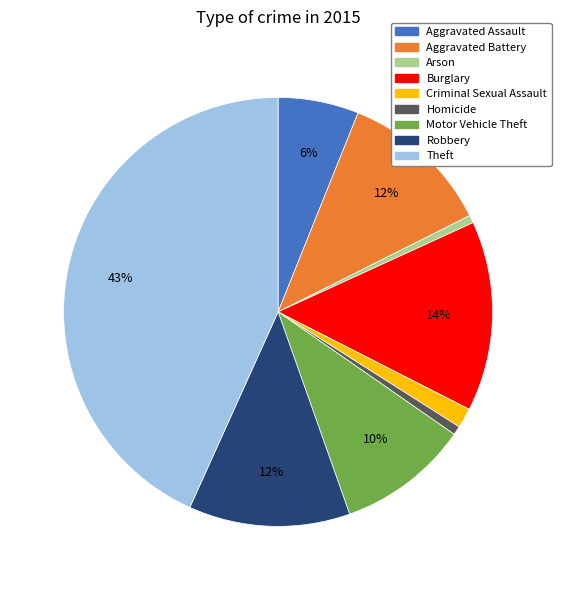

Does Aggravated Battery represent more than half of the total?

No